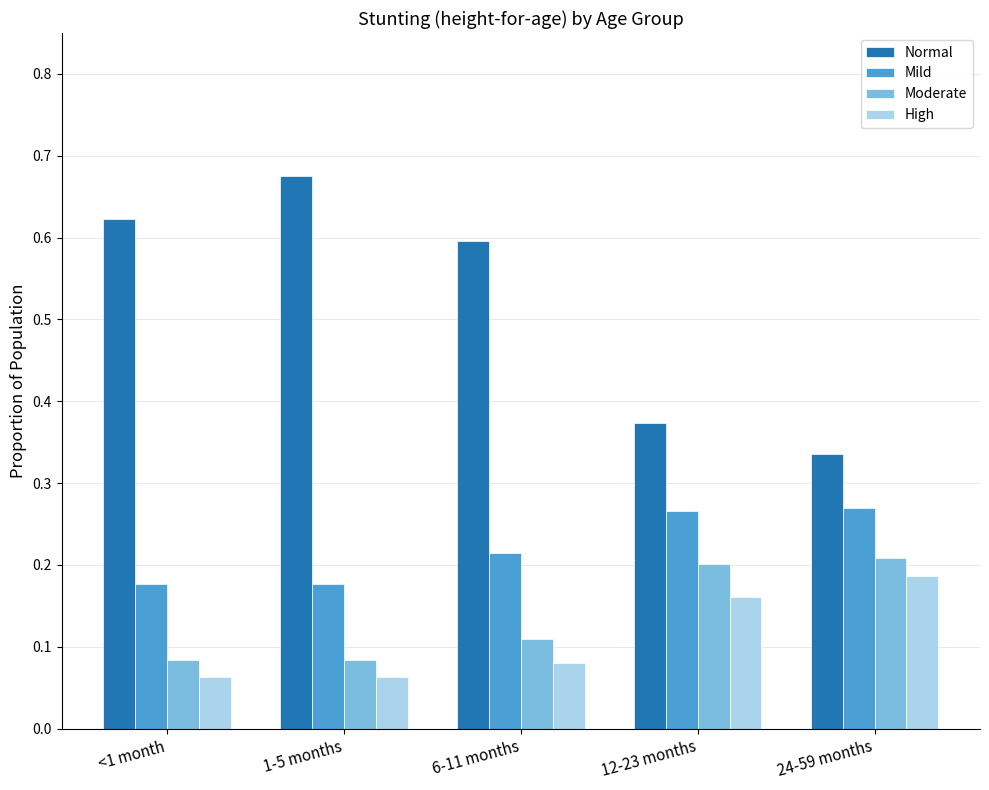

Is it true that Mild equals 0.3 at 6-11 months?

False